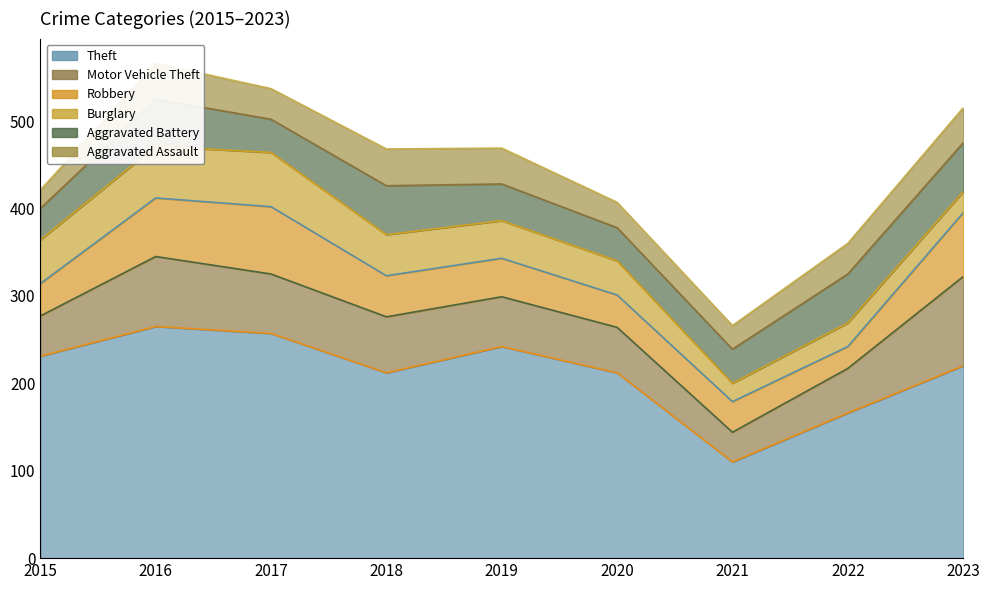

How many intersections are there between Motor Vehicle Theft and Aggravated Battery?

2